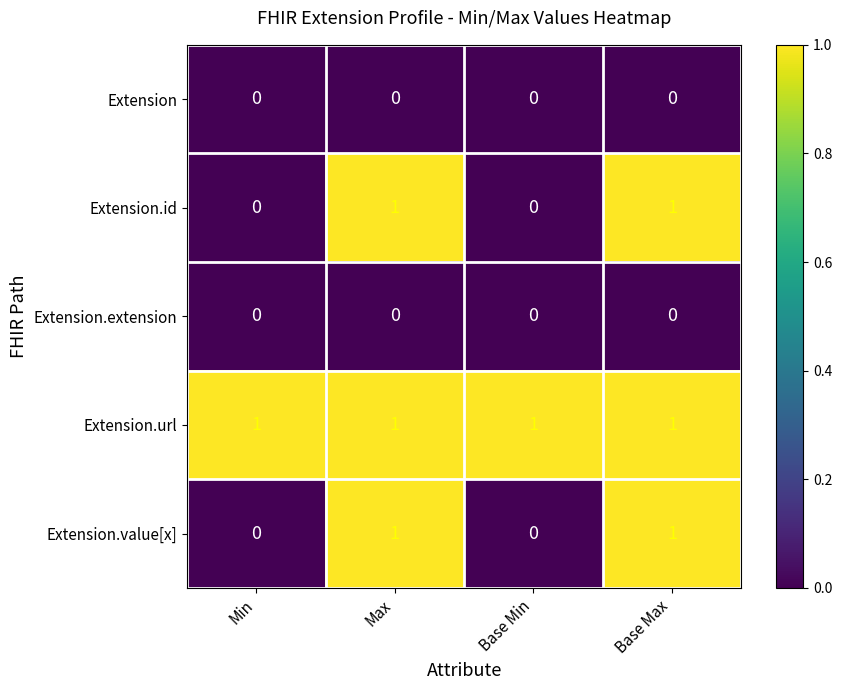

How many values in the Extension.value[x] series are below 1?

2